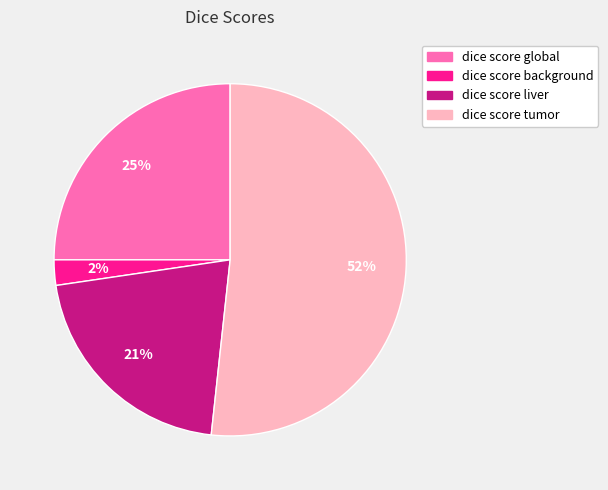

What is the smallest slice in the pie chart?

dice score background